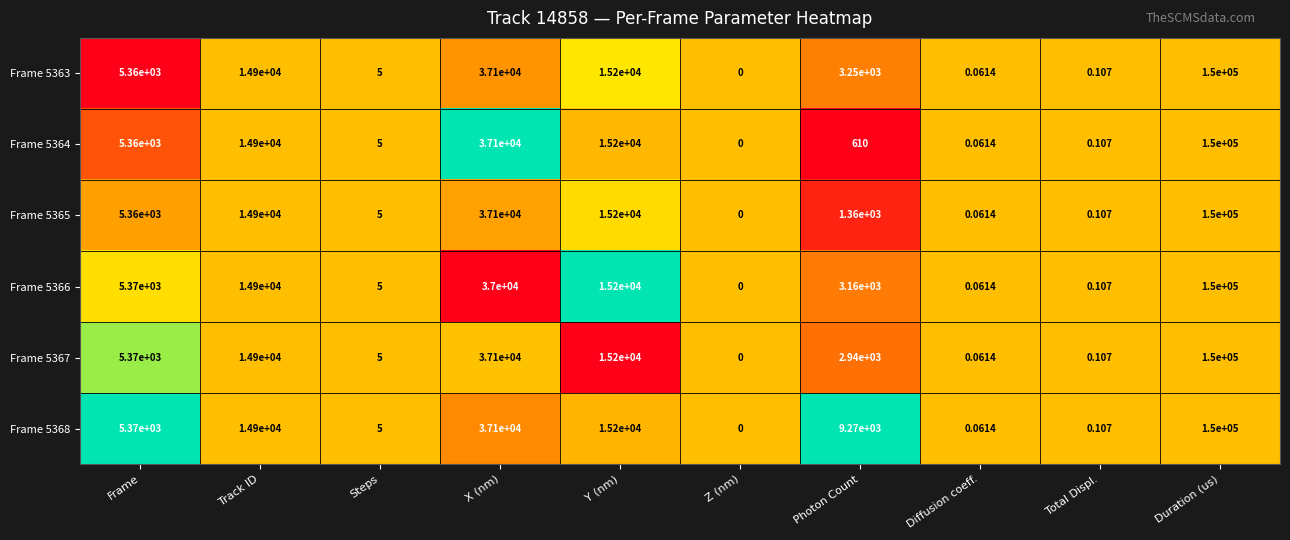

At which category is the sum across all series the highest?

Duration (us)